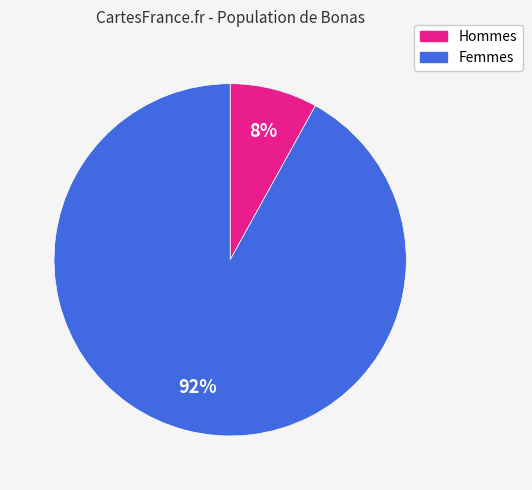

Count the number of slices in the pie.

2